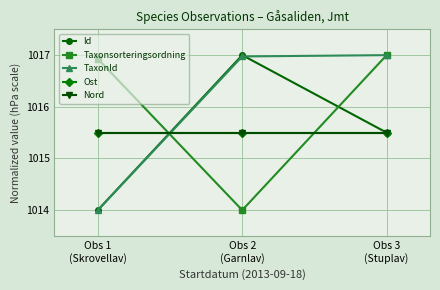

Which series has the largest range (max minus min)?

Id